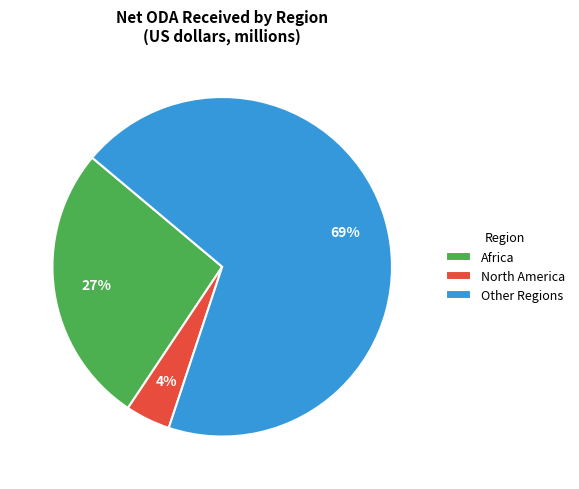

True or false: North America accounts for 4% of the total.

True